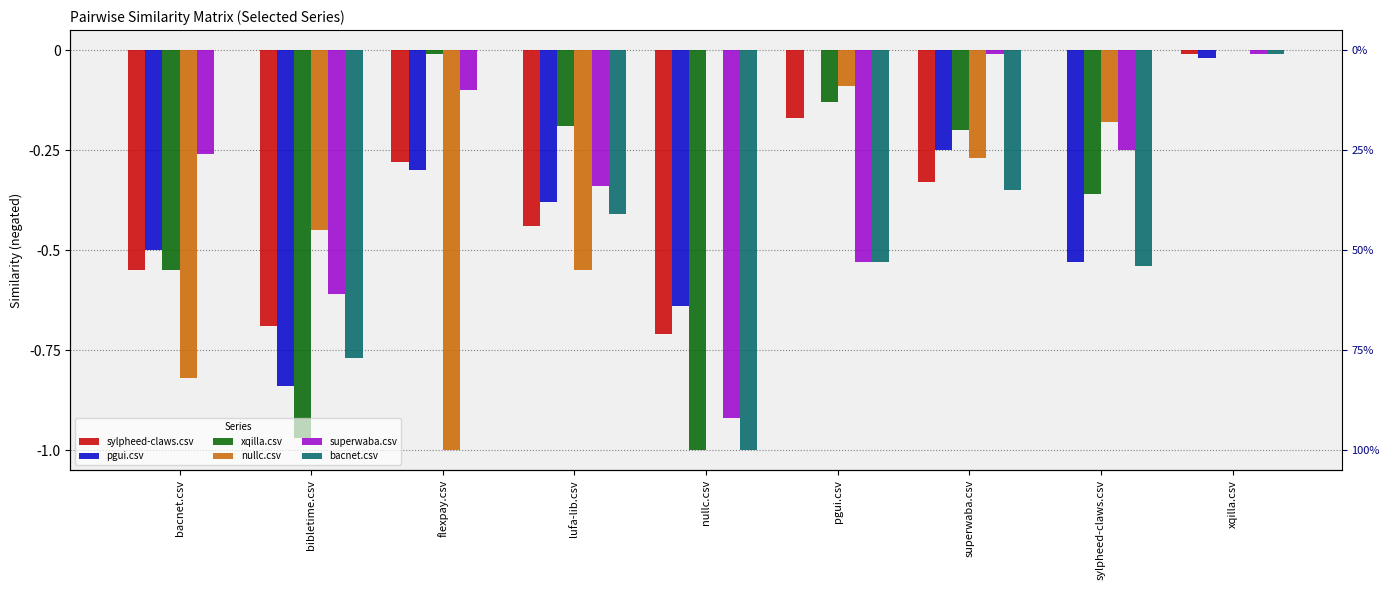

What is the difference between the maximum and minimum values in the xqilla.csv series?

1.0